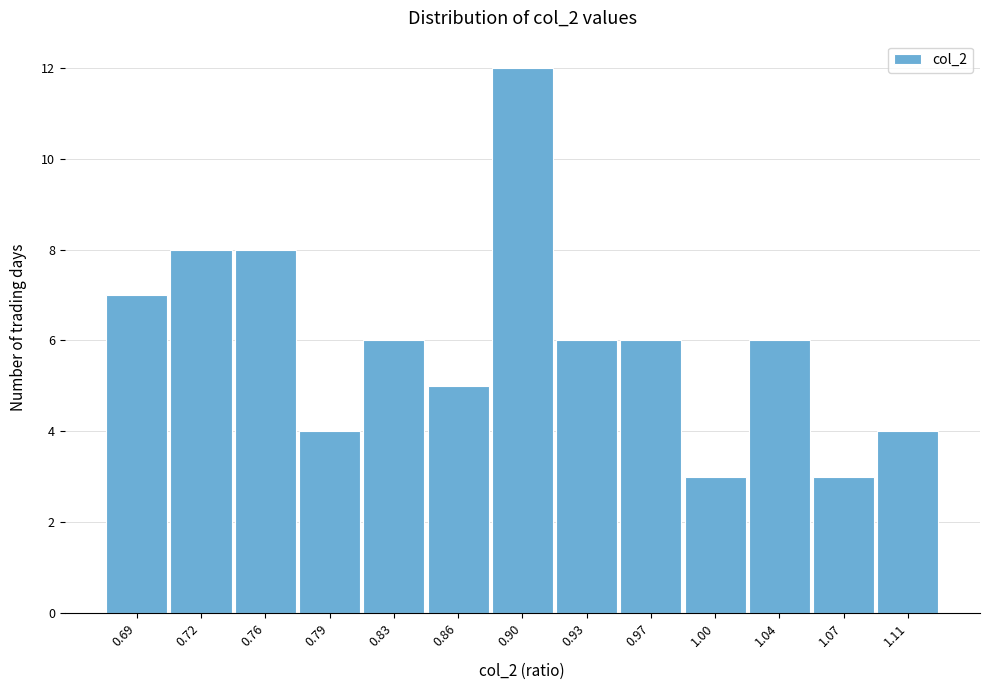

Reading left to right, extract all data points from this chart.

0.69=7	0.72=8	0.76=8	0.79=4	0.83=6	0.86=5	0.90=12	0.93=6	0.97=6	1.00=3	1.04=6	1.07=3	1.11=4